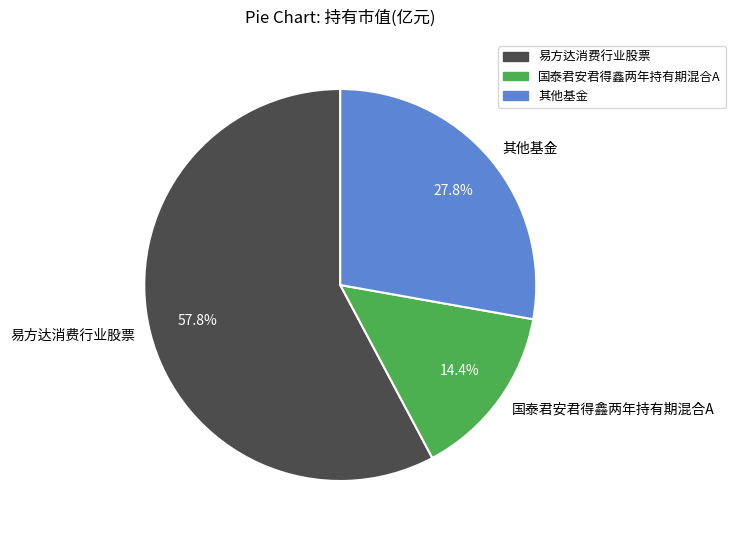

What is the smallest slice in the pie chart?

国泰君安君得鑫两年持有期混合A